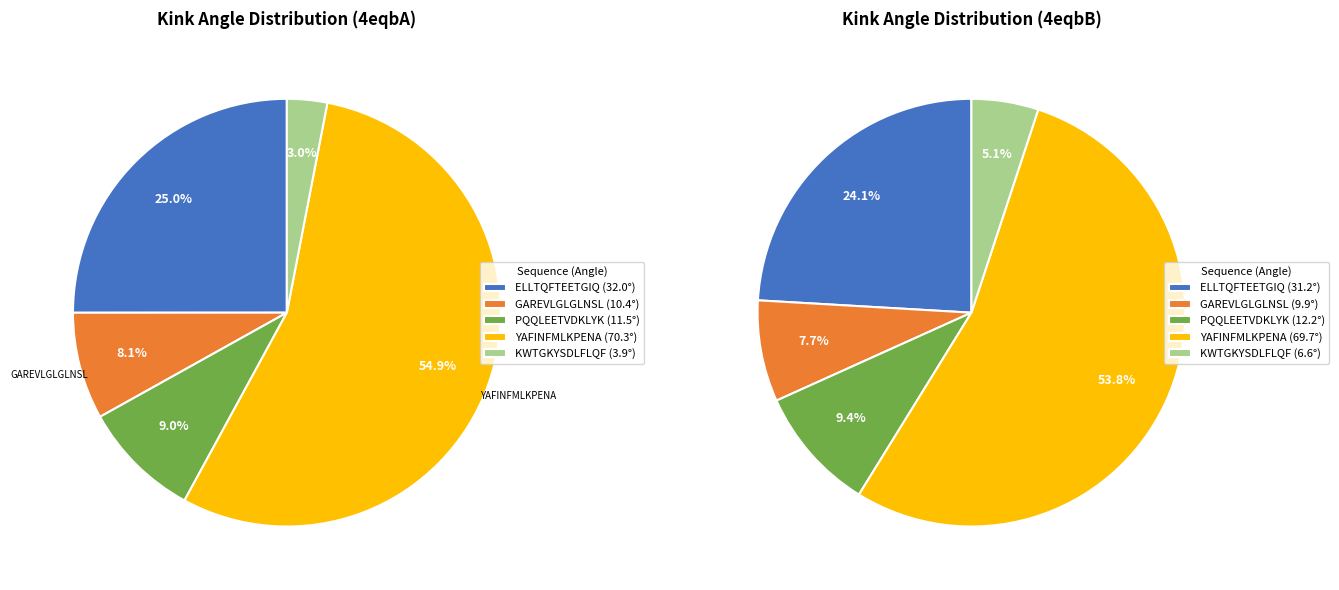

Between GAREVLGLGLNSL and ELLTQFTEETGIQ, which is larger?

ELLTQFTEETGIQ